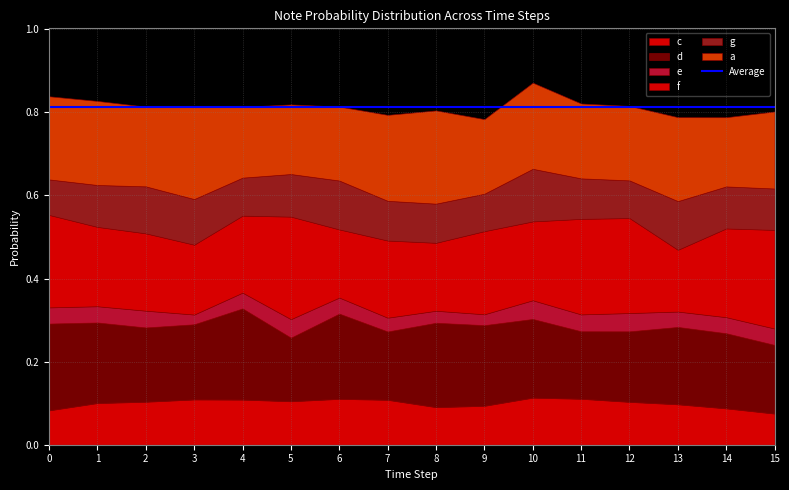

True or false: c and a cross at least once.

False